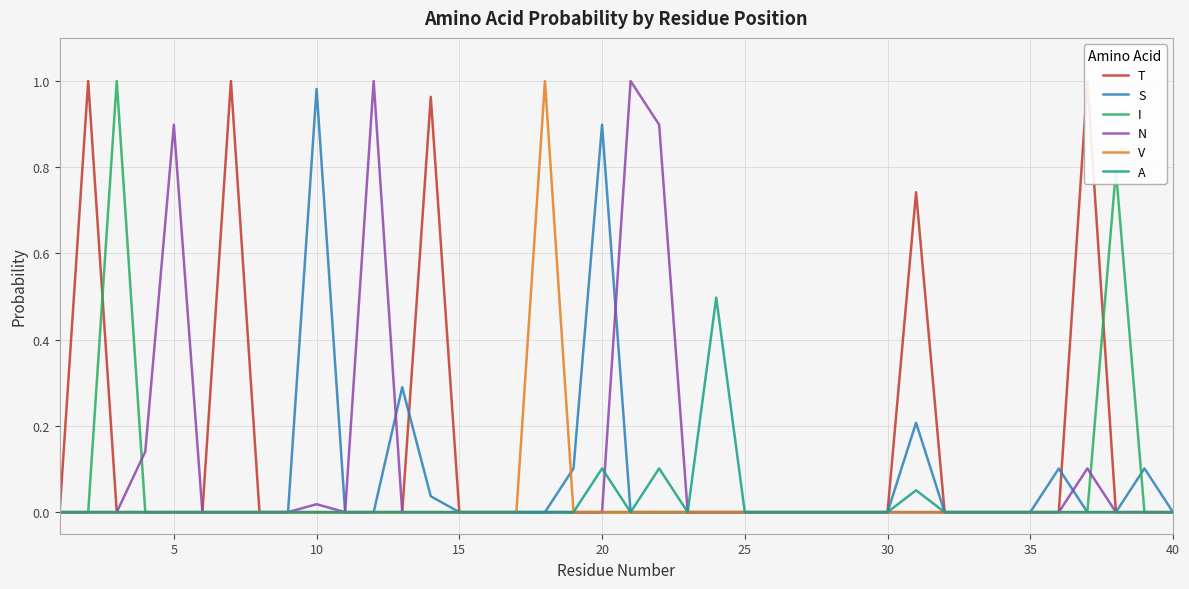

Is it true that V equals 0.0 at 40?

True